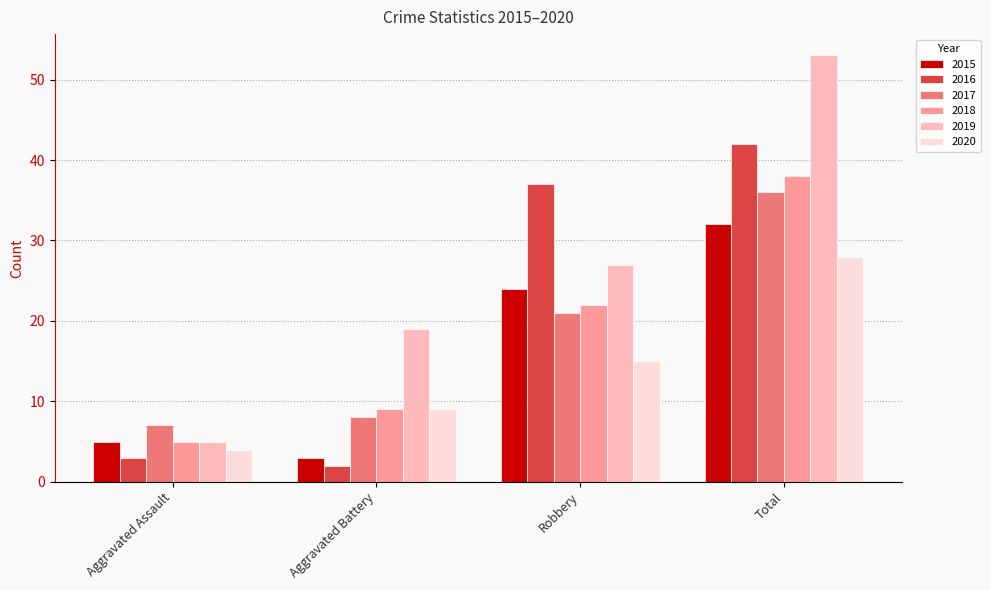

Read the 2018 value at Total, to the nearest 10.

40